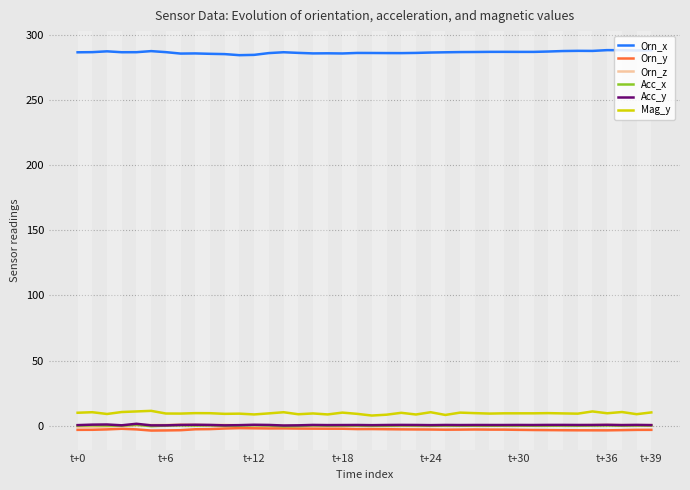

Which series has the largest total across all categories?

Orn_x